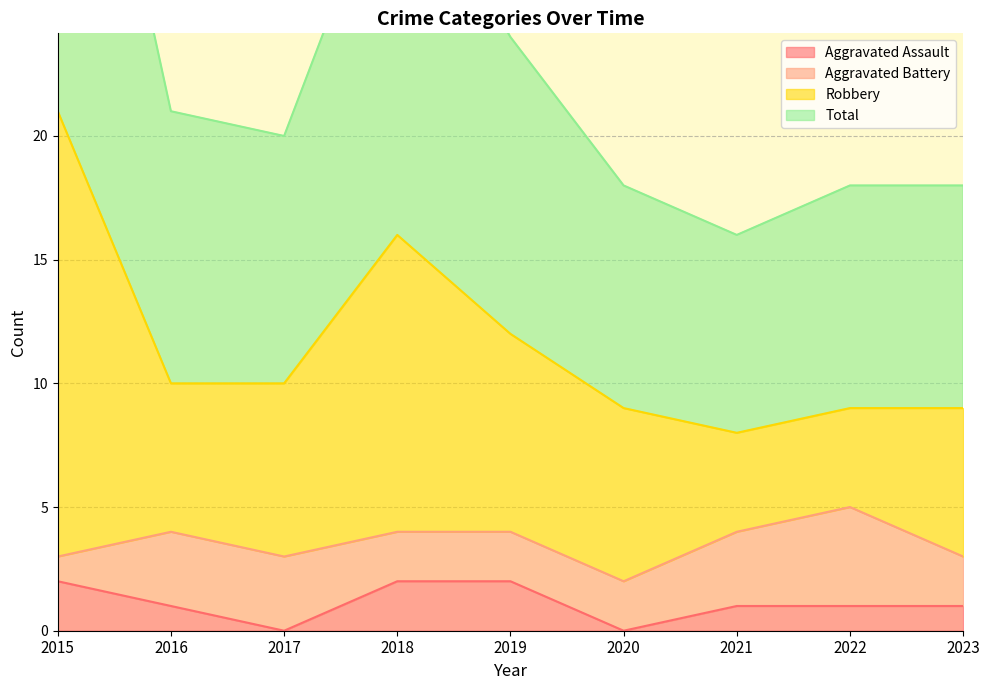

The value of Aggravated Assault at 2015 is 2. True or false?

True